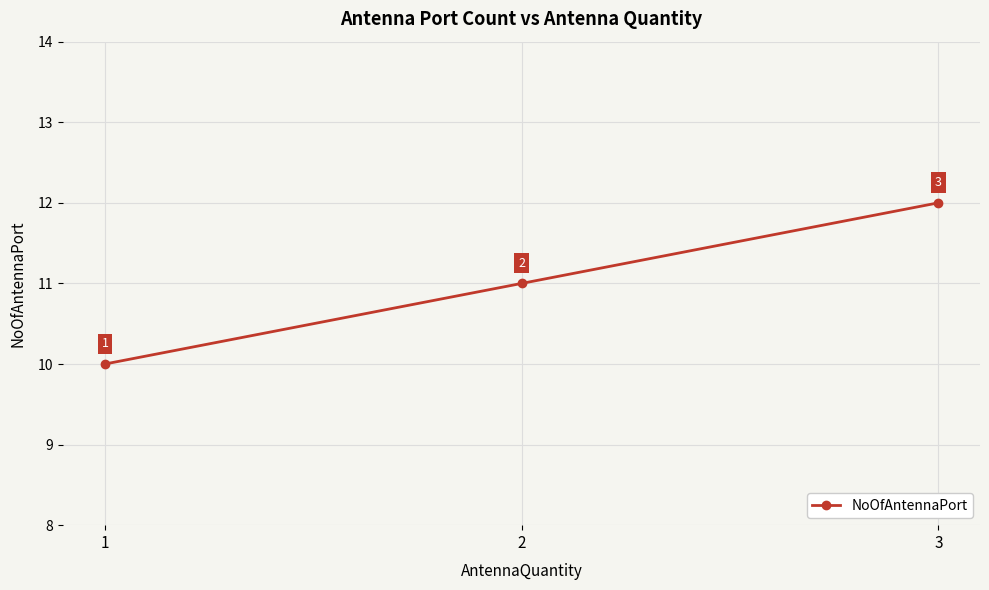

At which label is the value closest to 11?

2